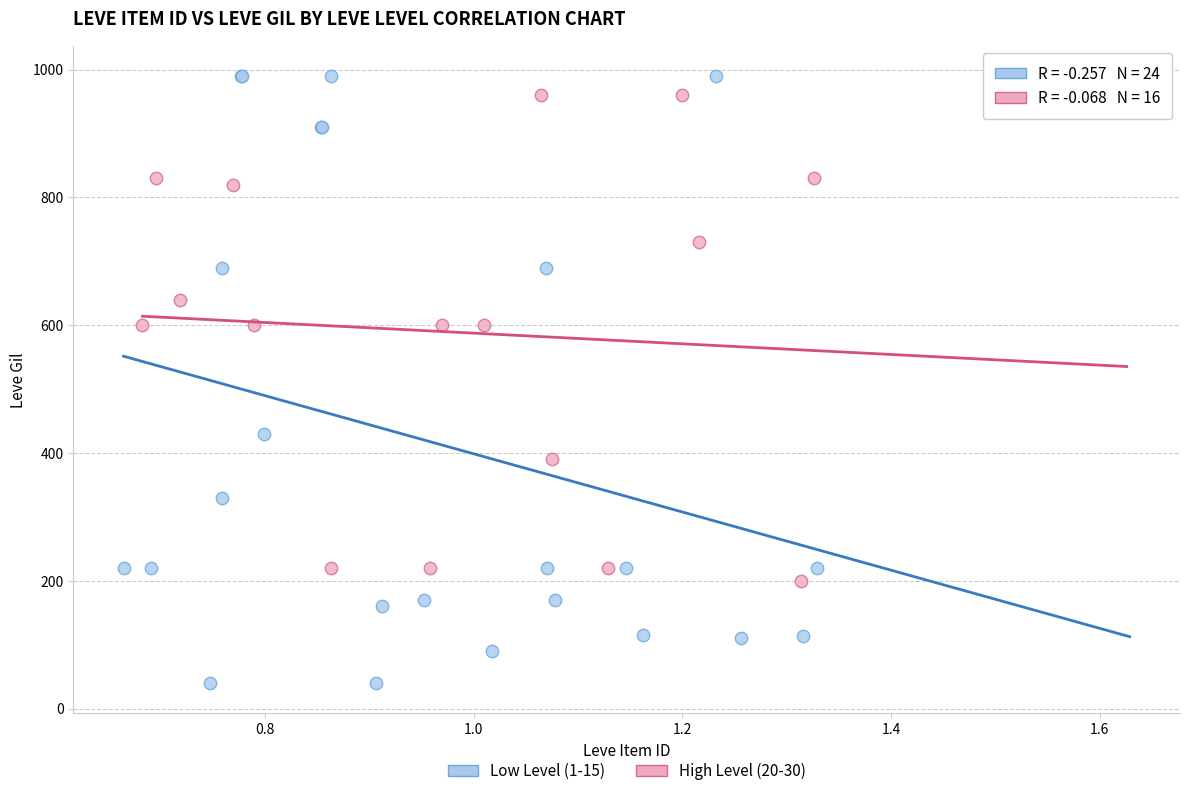

Which series contains the lowest Y value?

Low Level (1-15)